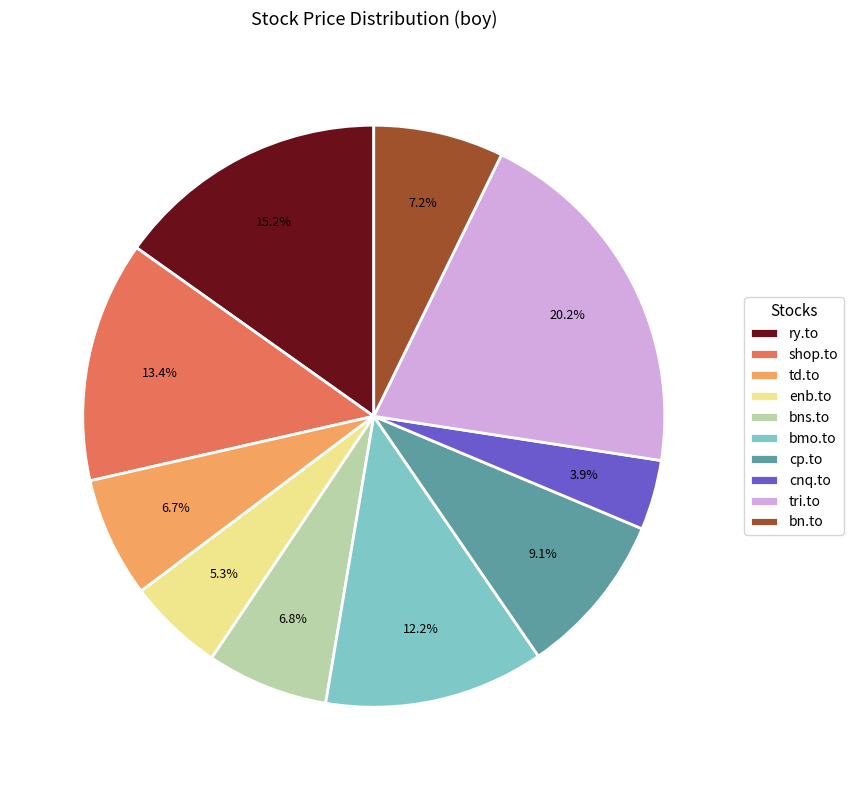

What is the smallest slice in the pie chart?

cnq.to